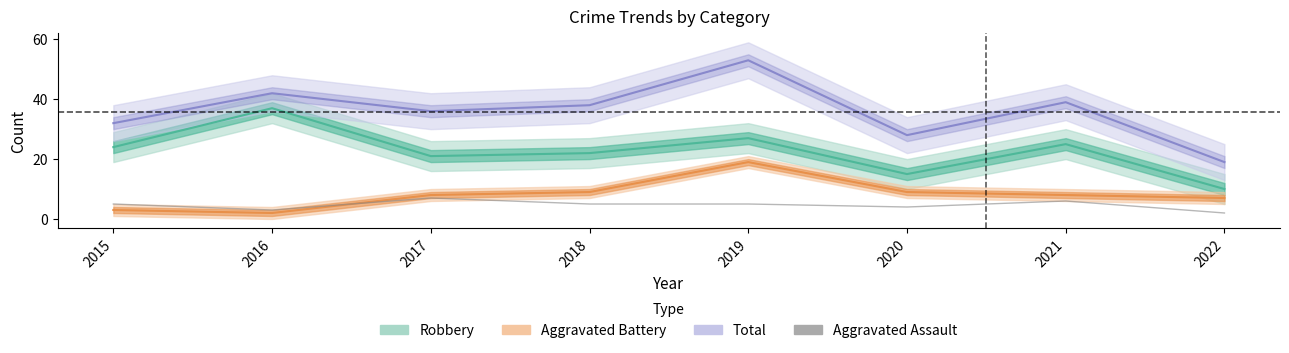

Where is the data nearest to the value 4?

2020